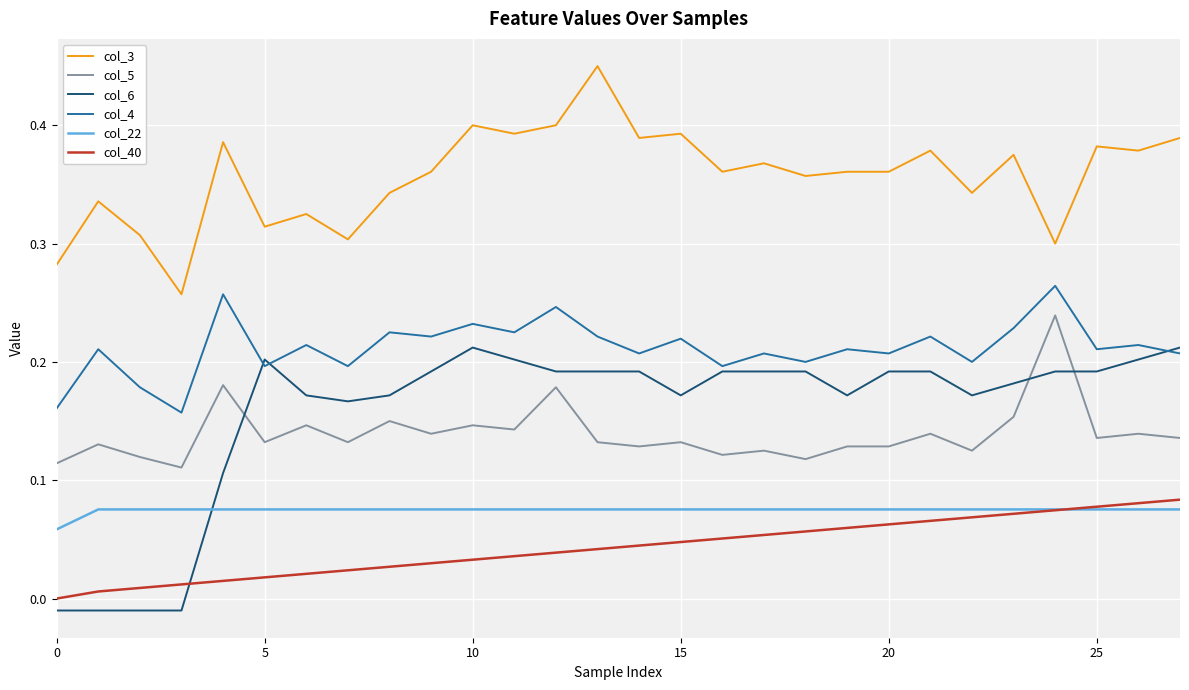

Which series has the largest range (max minus min)?

col_6